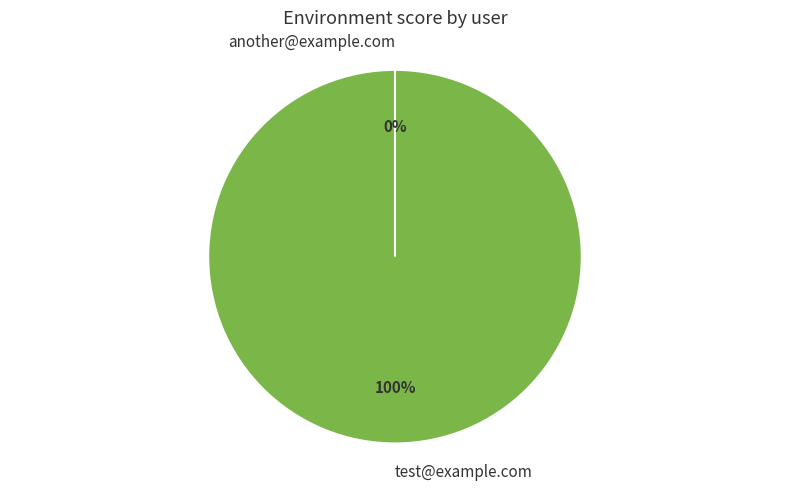

What is the change in value from test@example.com to another@example.com?

-4